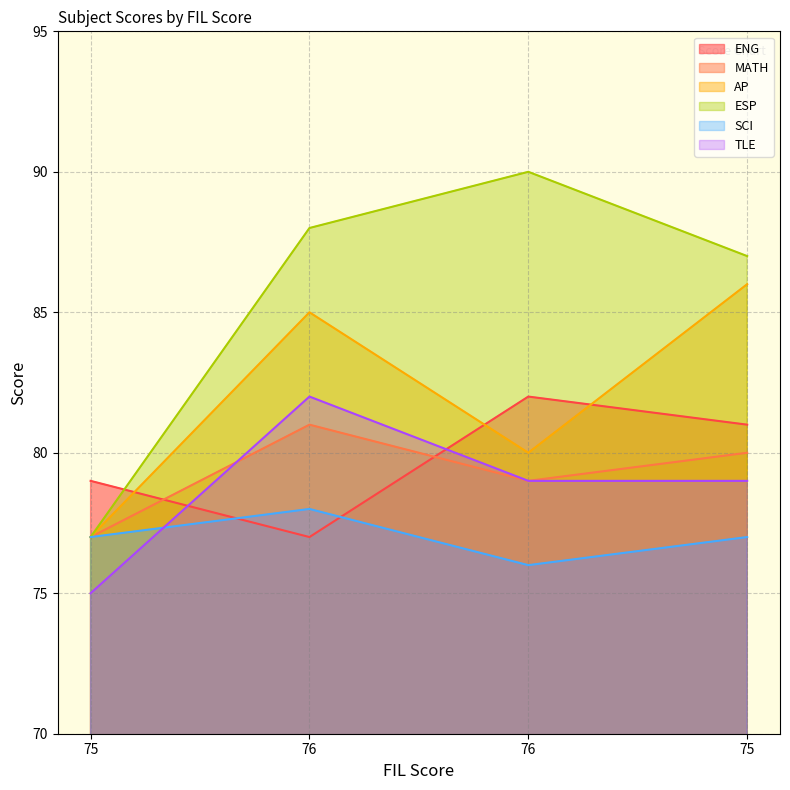

What is the value of the ESP point at the 2nd from the left?

88